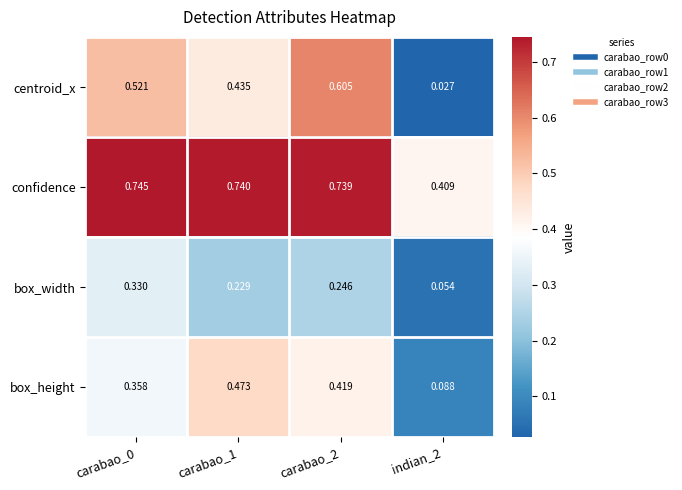

Which series changed the most between carabao_0 and carabao_1?

box_height